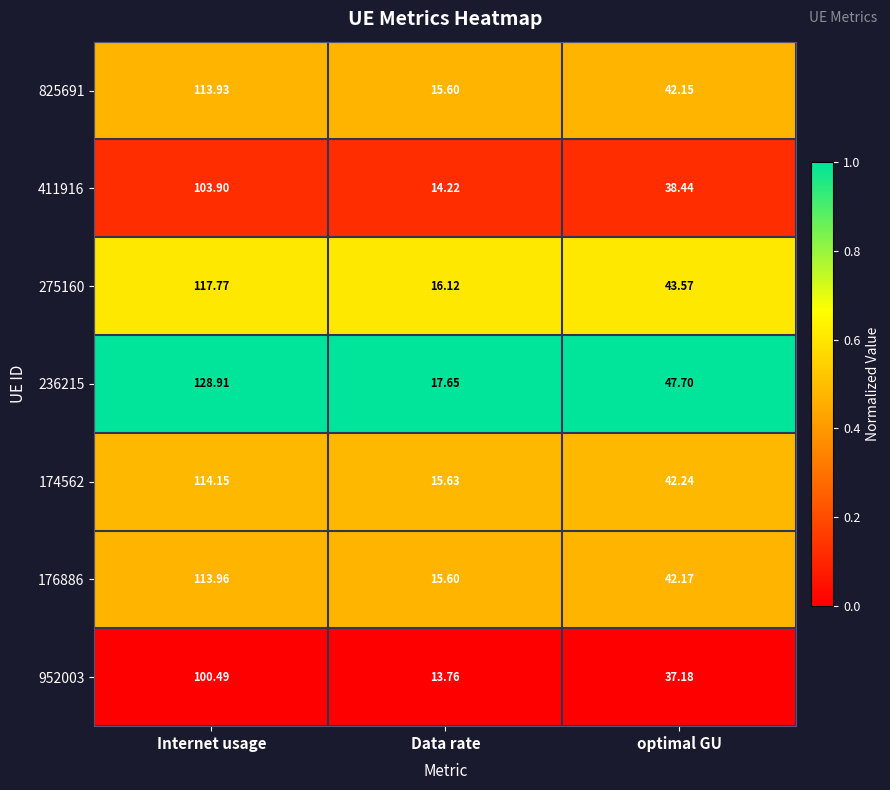

At which label is 176886 closest to 64?

optimal GU